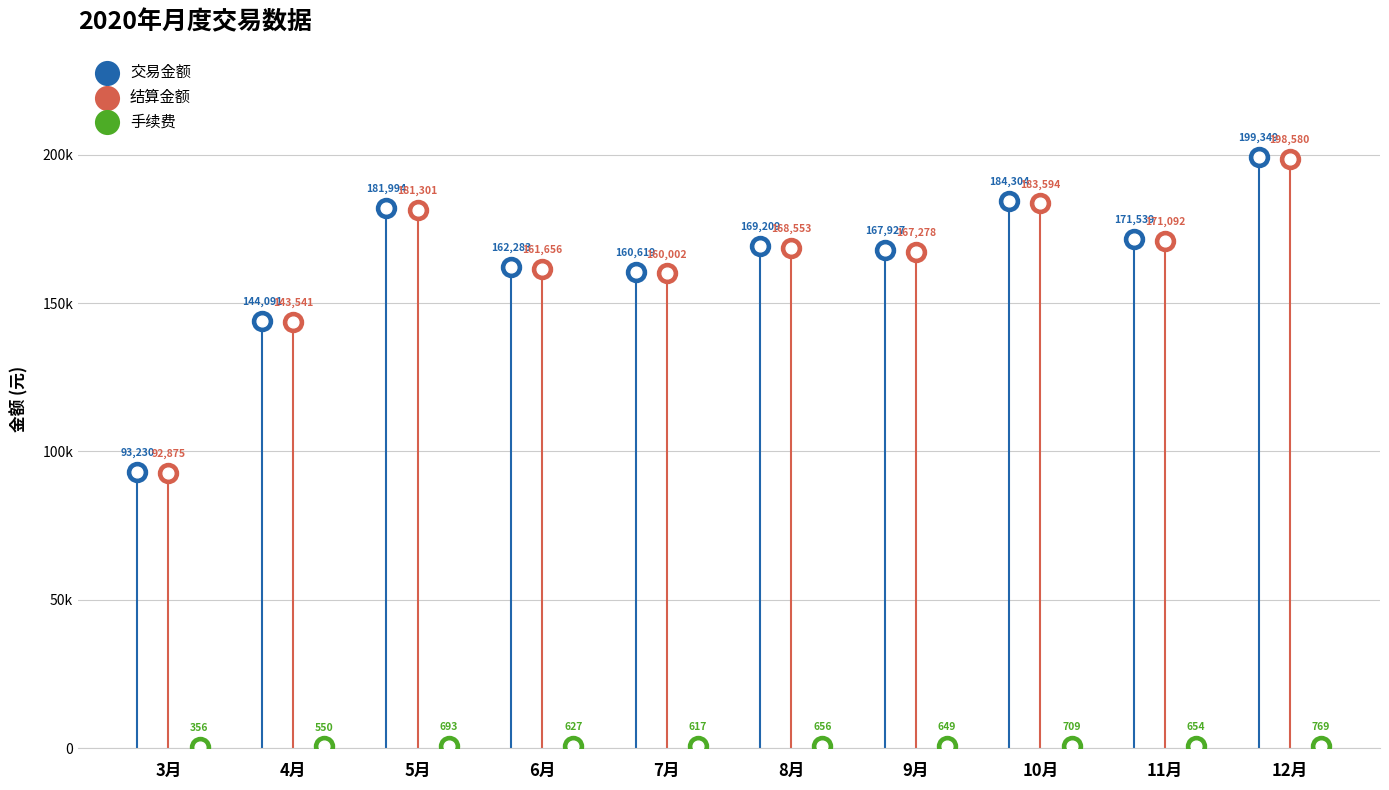

What are all the series names shown in the legend?

交易金额, 结算金额, 手续费